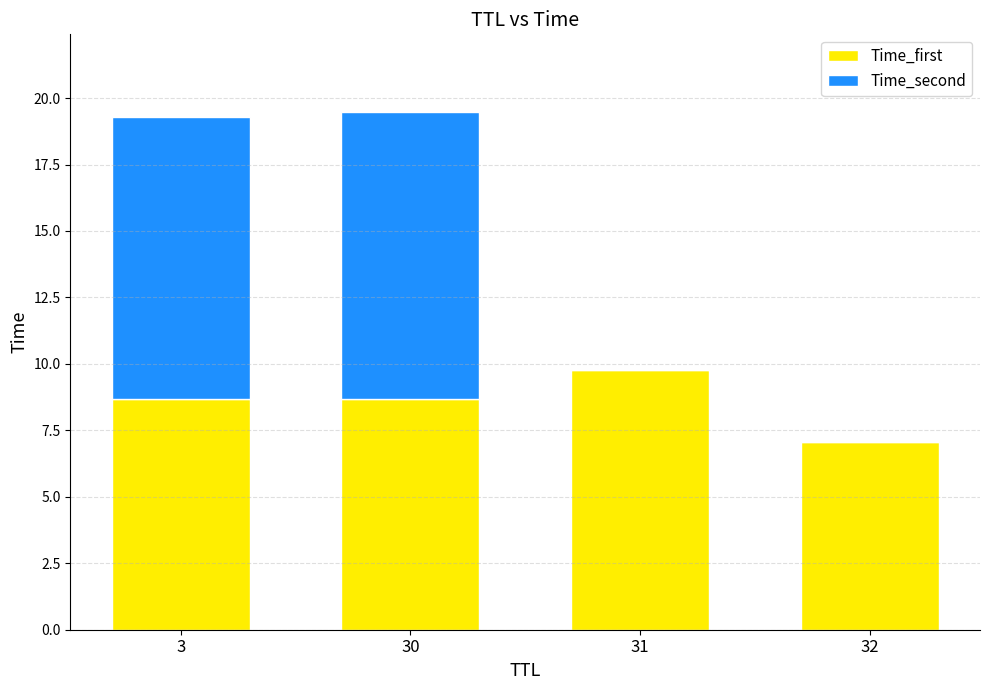

How many series are shown in this chart?

2